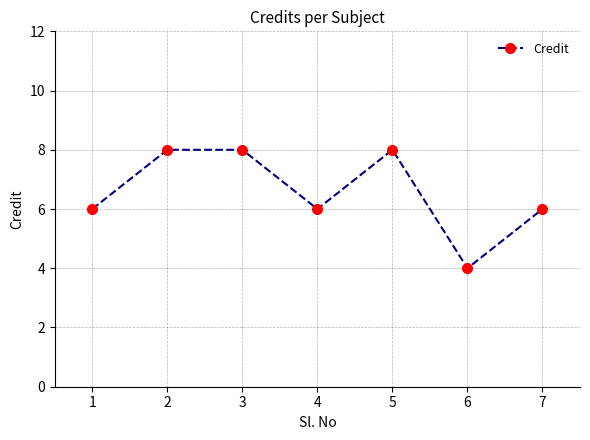

Is it true that the value at 4 is 6?

True